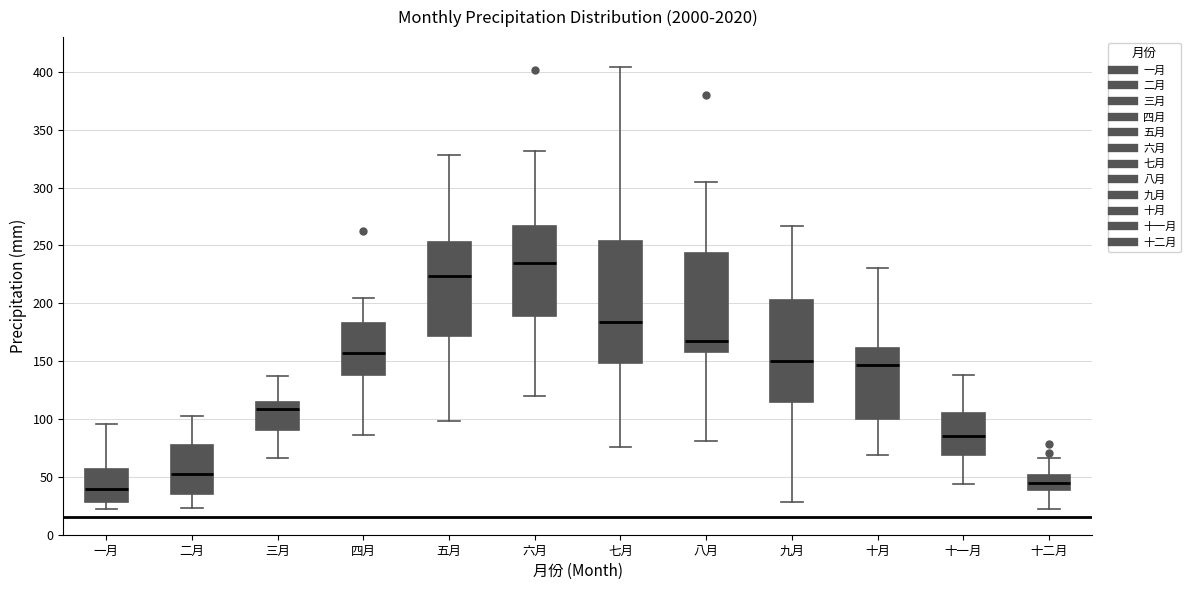

Where does the upper whisker of the box for 四月 end on the y-axis? The values are not printed on the chart, so give them approximately, as read against the axis.

205